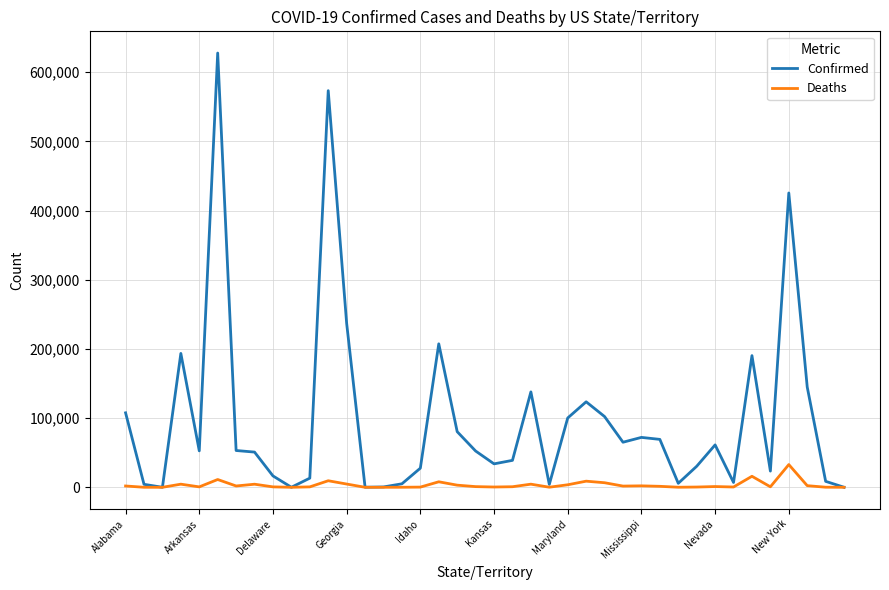

Which series has the largest total across all categories?

Confirmed